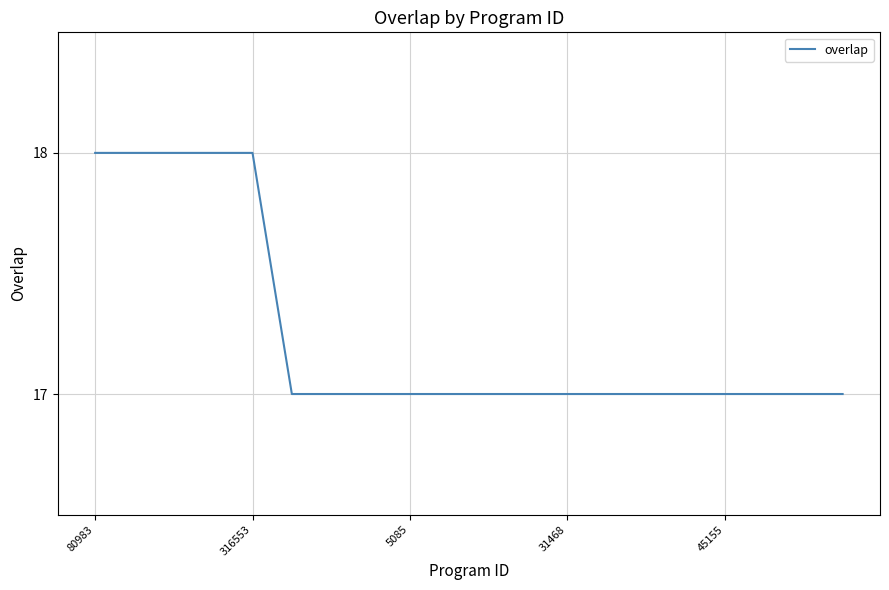

What is the minimum value shown in the chart?

17